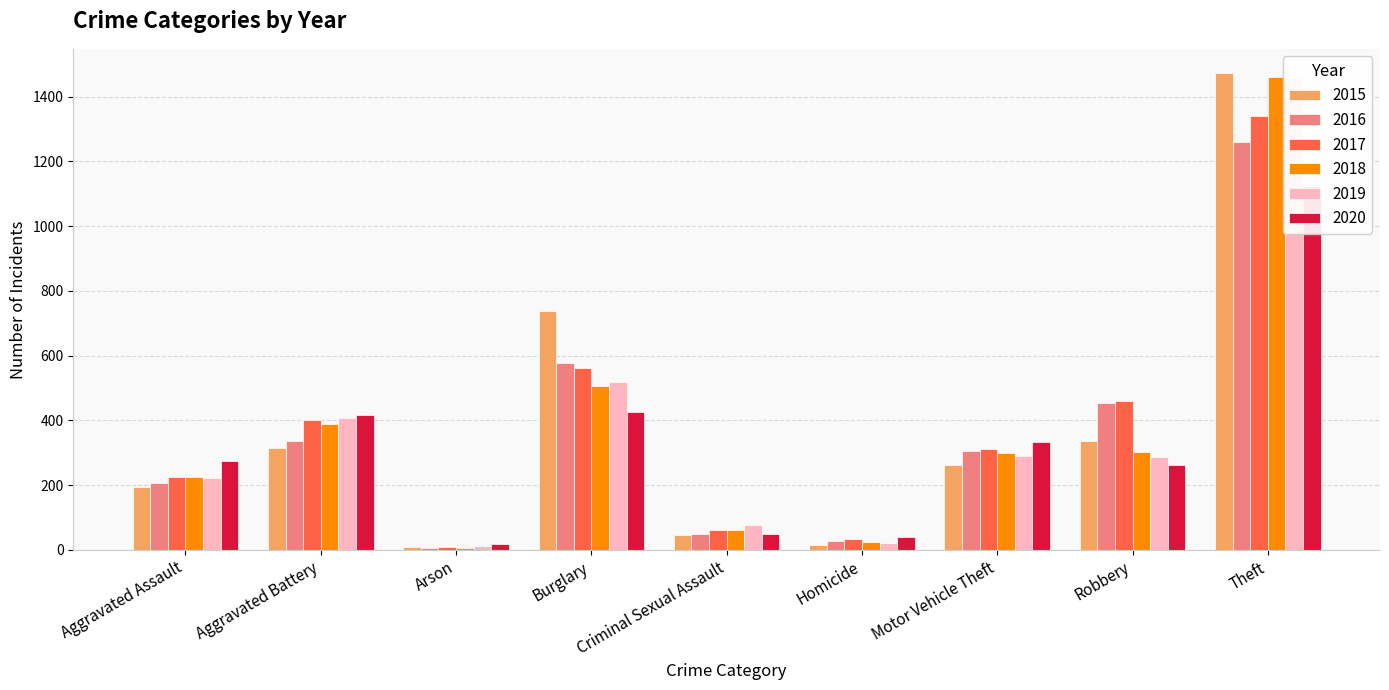

Reading left to right, list all the values displayed in this chart.

2015: Aggravated Assault=194	Aggravated Battery=316	Arson=9	Burglary=738	Criminal Sexual Assault=46	Homicide=15	Motor Vehicle Theft=263	Robbery=337	Theft=1474
2016: Aggravated Assault=206	Aggravated Battery=336	Arson=7	Burglary=576	Criminal Sexual Assault=50	Homicide=26	Motor Vehicle Theft=304	Robbery=454	Theft=1259
2017: Aggravated Assault=224	Aggravated Battery=400	Arson=10	Burglary=562	Criminal Sexual Assault=61	Homicide=33	Motor Vehicle Theft=312	Robbery=460	Theft=1339
2018: Aggravated Assault=225	Aggravated Battery=389	Arson=7	Burglary=506	Criminal Sexual Assault=60	Homicide=25	Motor Vehicle Theft=298	Robbery=301	Theft=1461
2019: Aggravated Assault=223	Aggravated Battery=407	Arson=12	Burglary=517	Criminal Sexual Assault=77	Homicide=22	Motor Vehicle Theft=290	Robbery=287	Theft=1459
2020: Aggravated Assault=273	Aggravated Battery=416	Arson=17	Burglary=425	Criminal Sexual Assault=48	Homicide=41	Motor Vehicle Theft=333	Robbery=263	Theft=1125